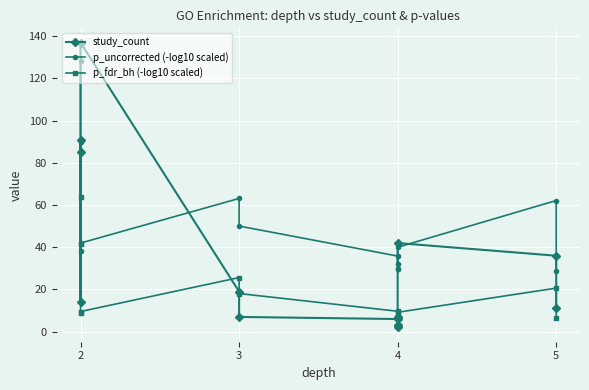

Is the value of p_fdr_bh (-log10 scaled) at 3 greater than the value of p_uncorrected (-log10 scaled) at 2?

No